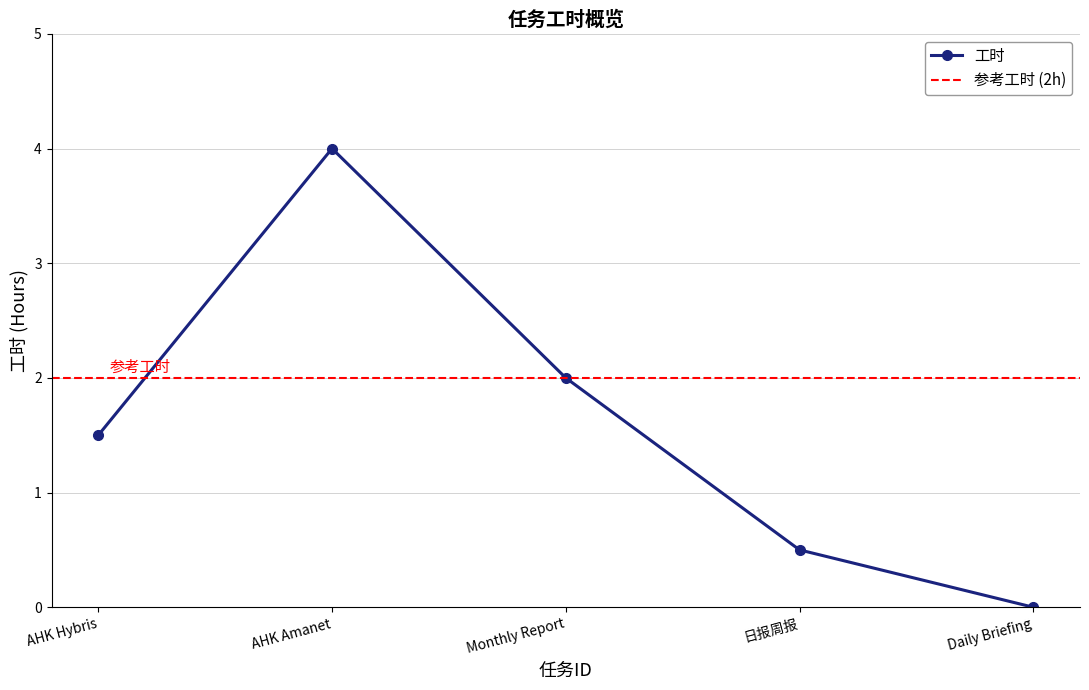

Reading left to right, what are all the values shown in this chart?

AHK Hybris=1.5	AHK Amanet=4.0	Monthly Report=2.0	日报周报=0.5	Daily Briefing=0.0